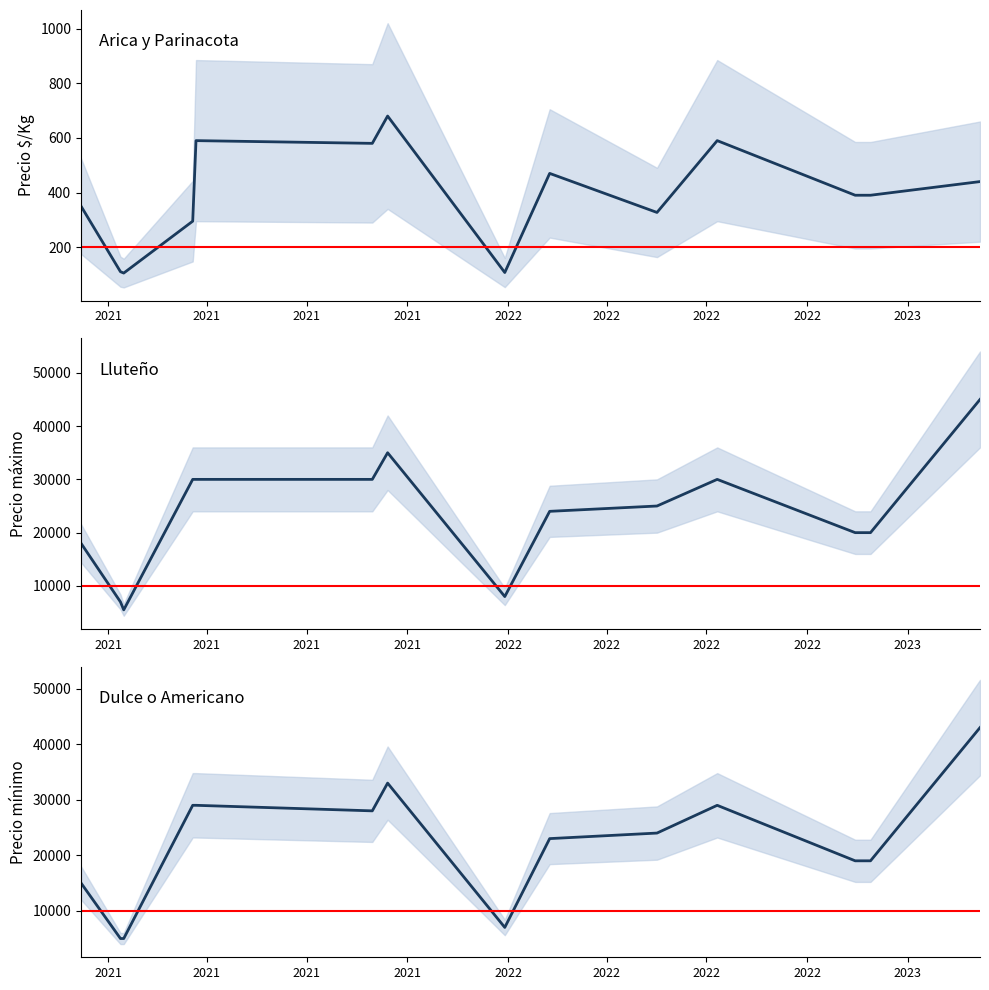

Is the value of Precio $/Kg at 2022 greater than the value of Precio máximo at 2022?

No